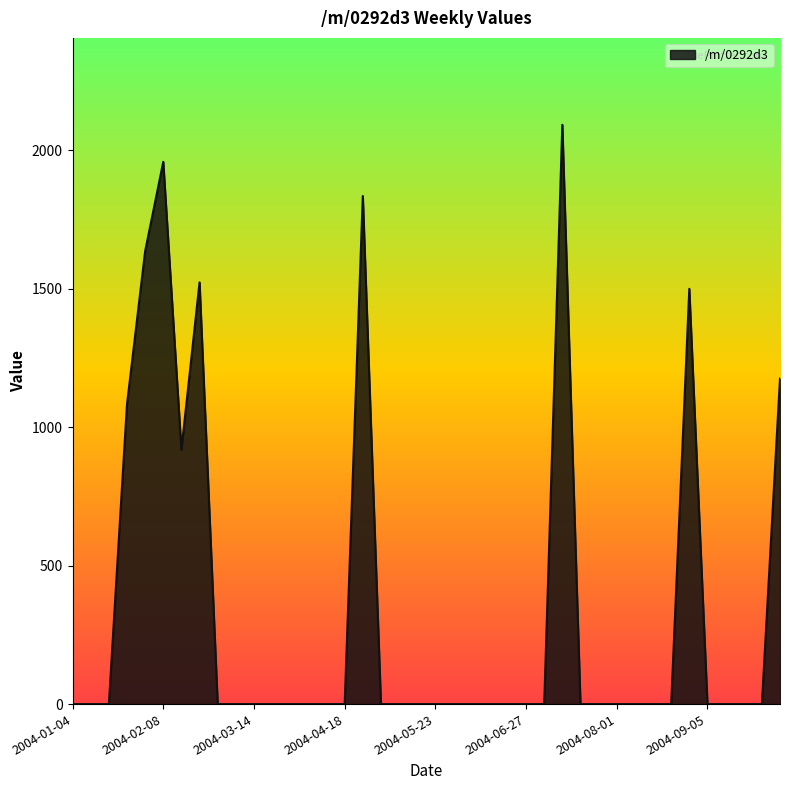

What is the maximum value shown in the chart?

2092.4